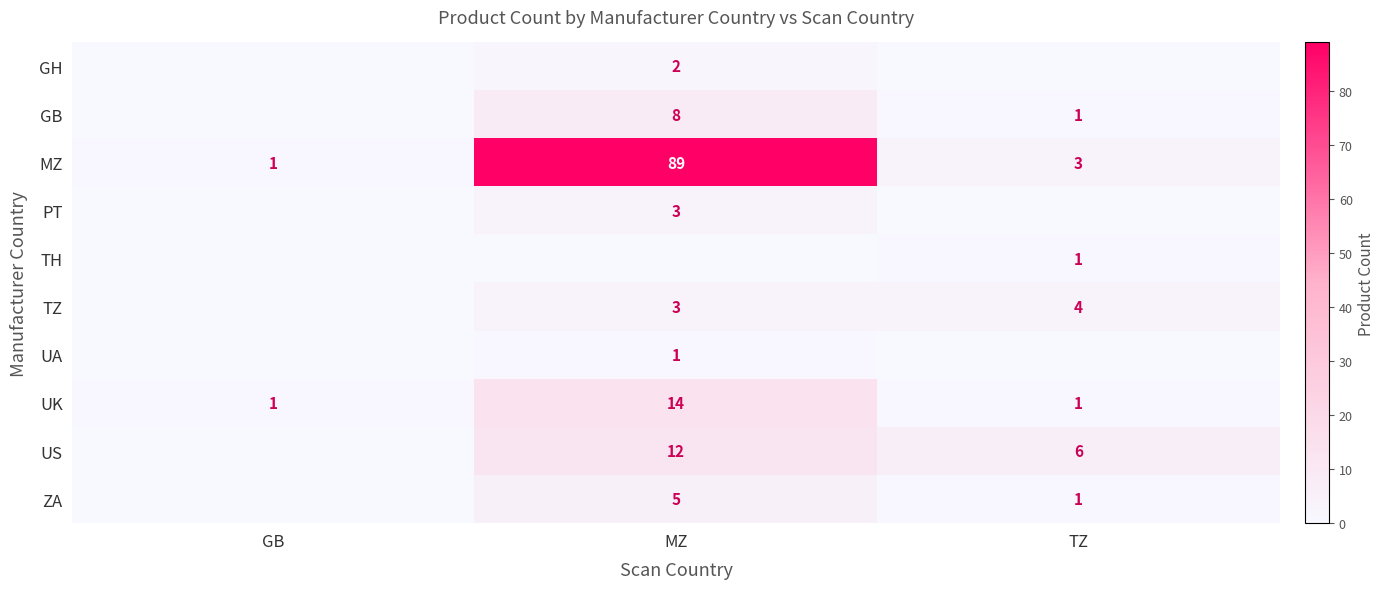

Rank the categories by MZ value from lowest to highest.

GB, TZ, MZ